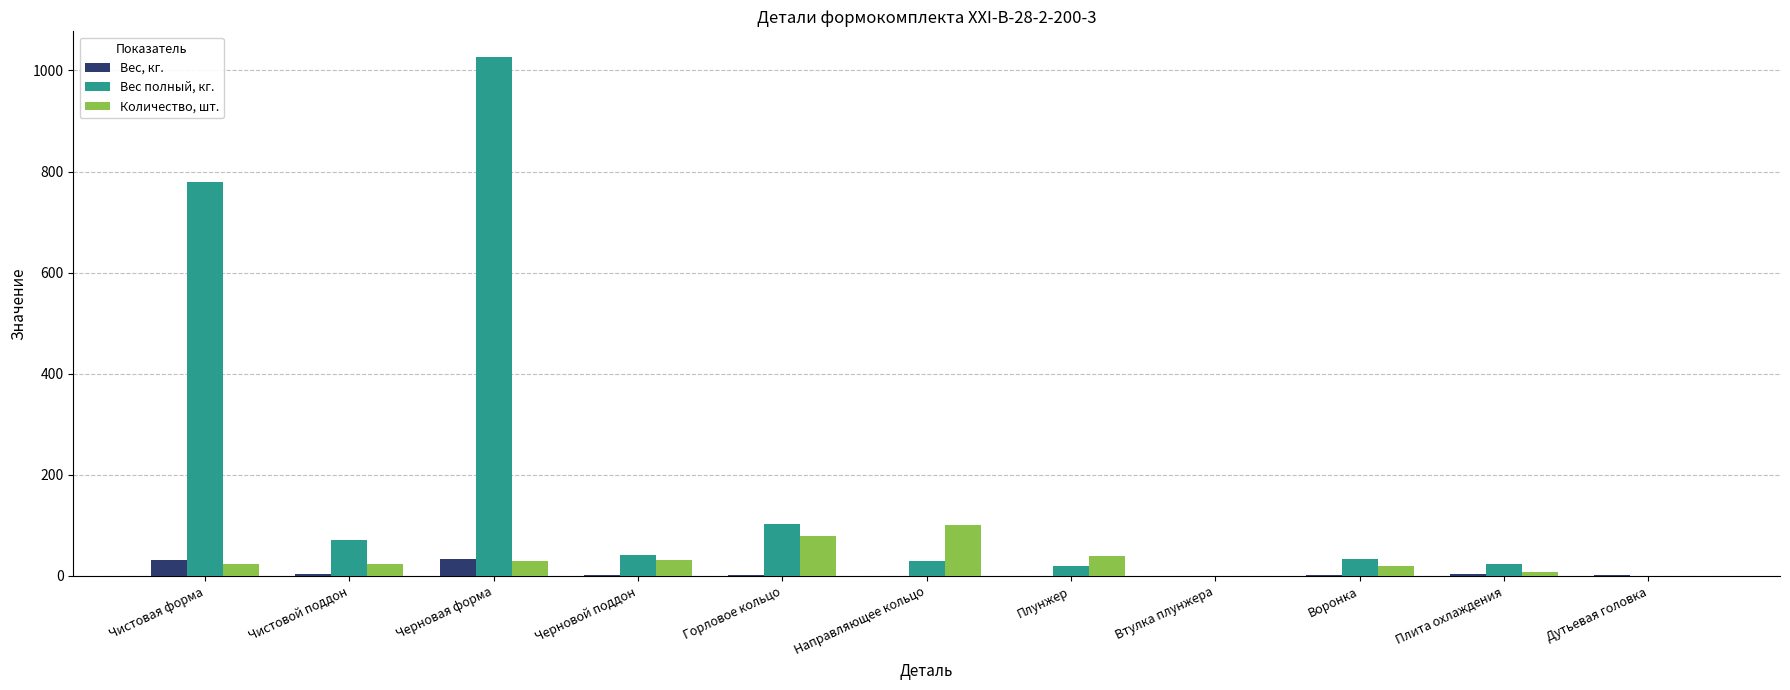

True or false: Количество, шт. has a value of 32.0 at Черновой поддон.

True